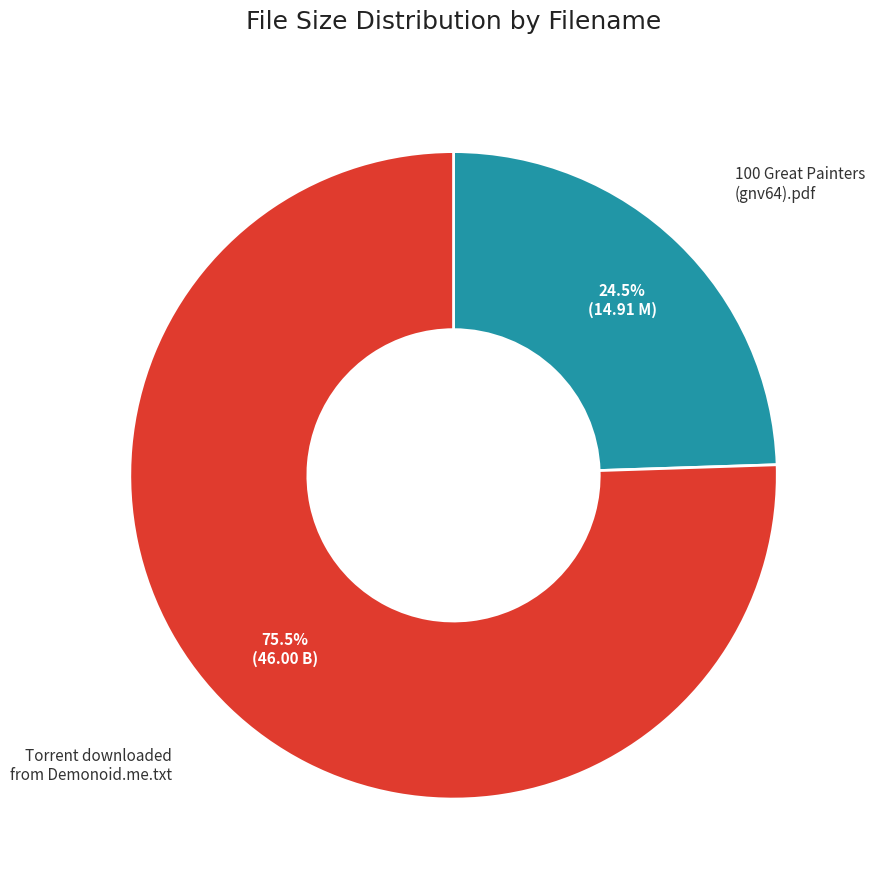

How many segments does this pie chart have?

2